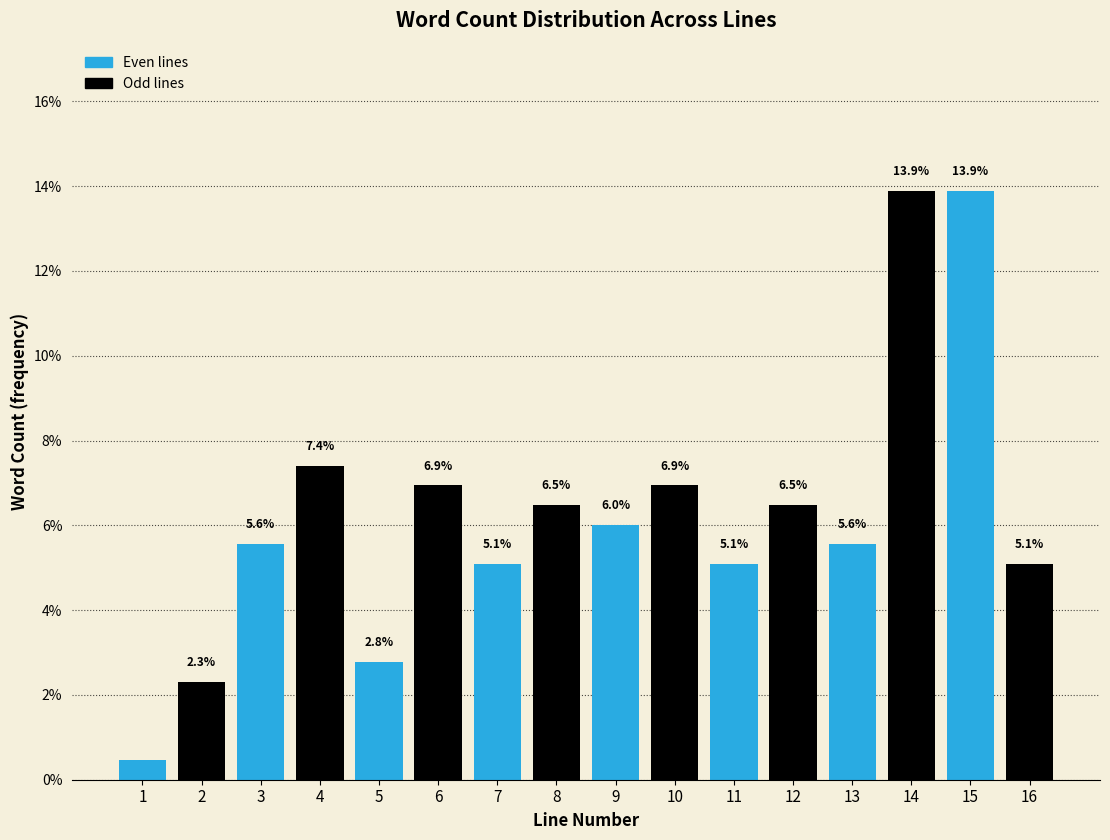

What is the value of the 5th bar from the left?

2.8